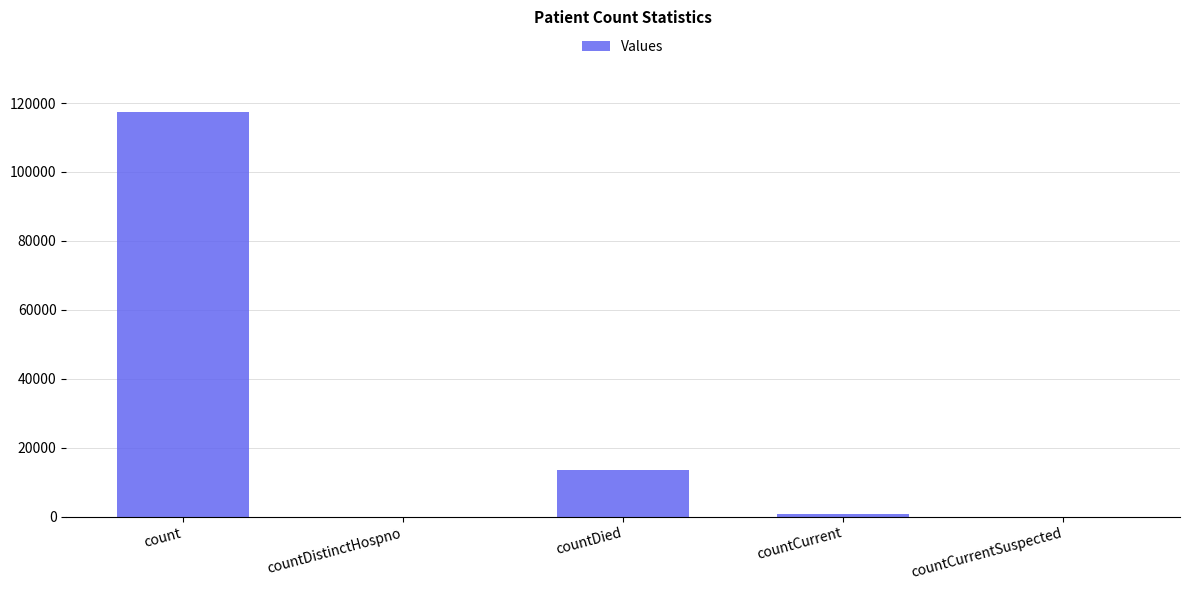

The chart shows a value of 0 at countCurrentSuspected. True or false?

True